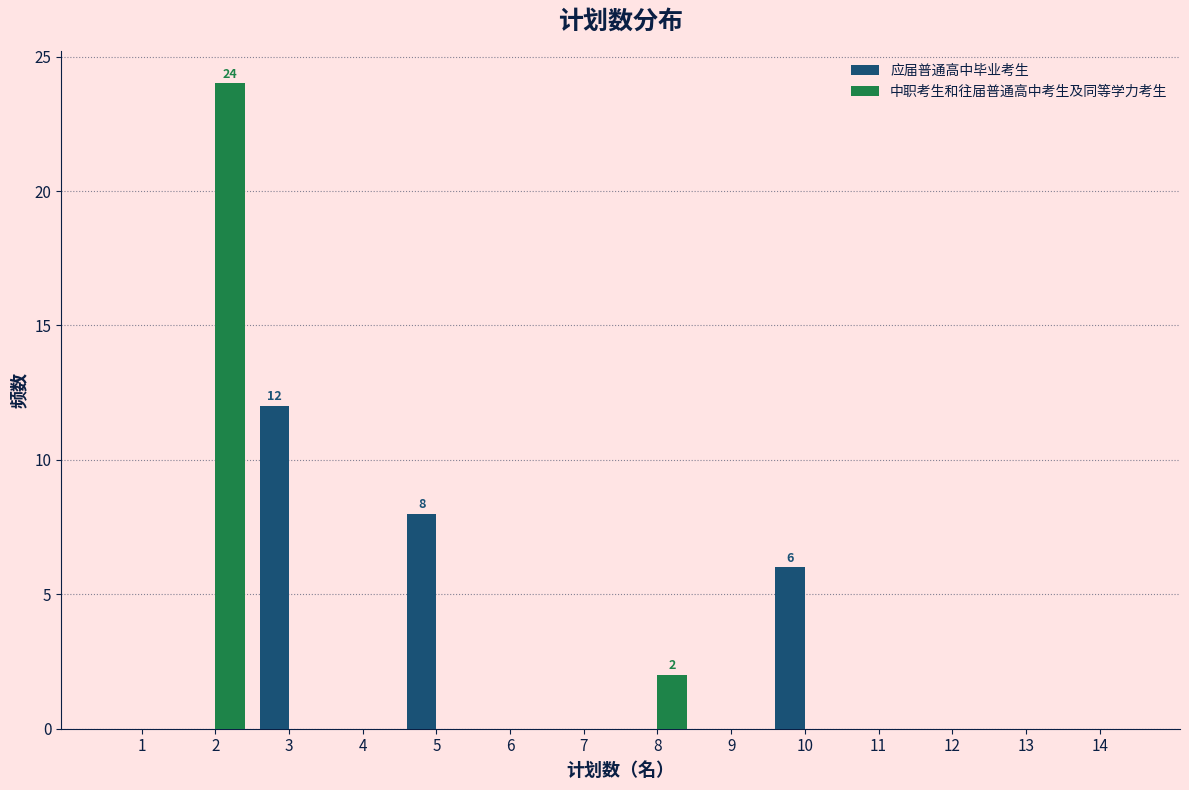

In the 中职考生和往届普通高中考生及同等学力考生 series, which range on the x-axis has the tallest bar?

1.5 to 2.5